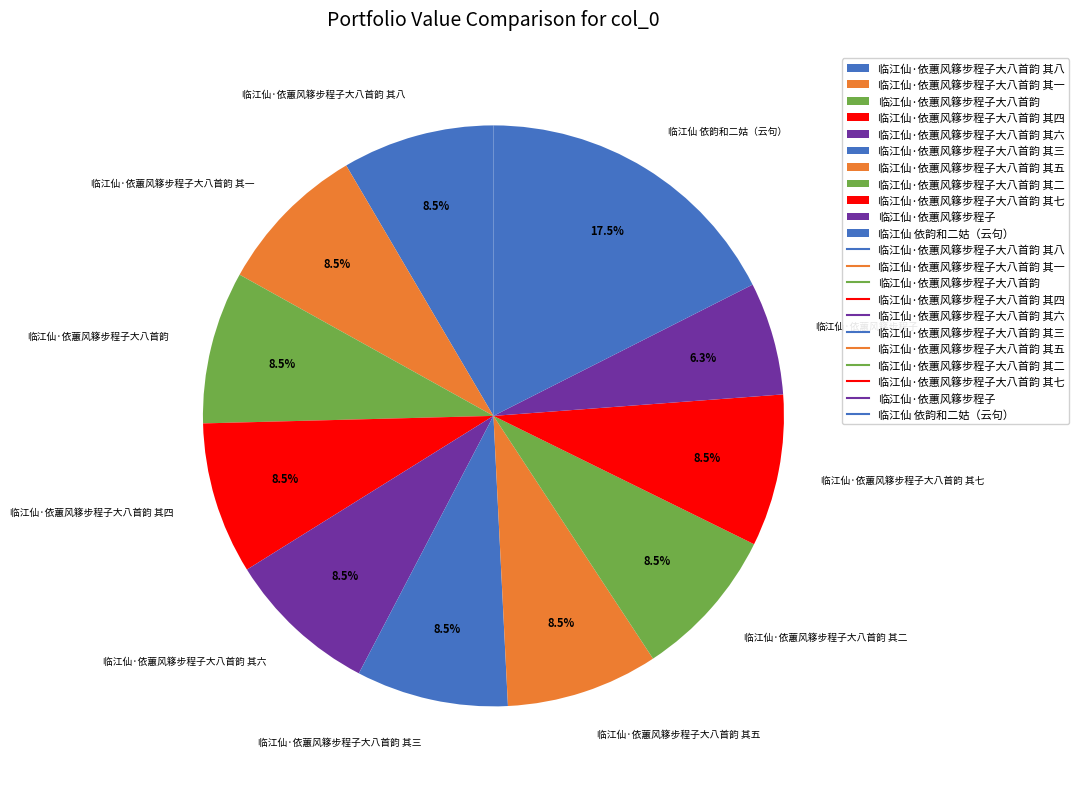

What percentage is NOT represented by 临江仙·依蕙风簃步程子?

93.7%